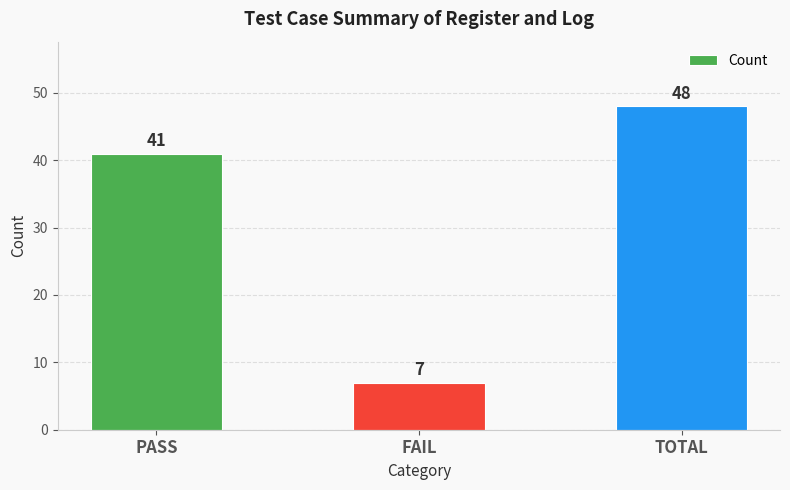

Which category has the highest value across all series?

TOTAL